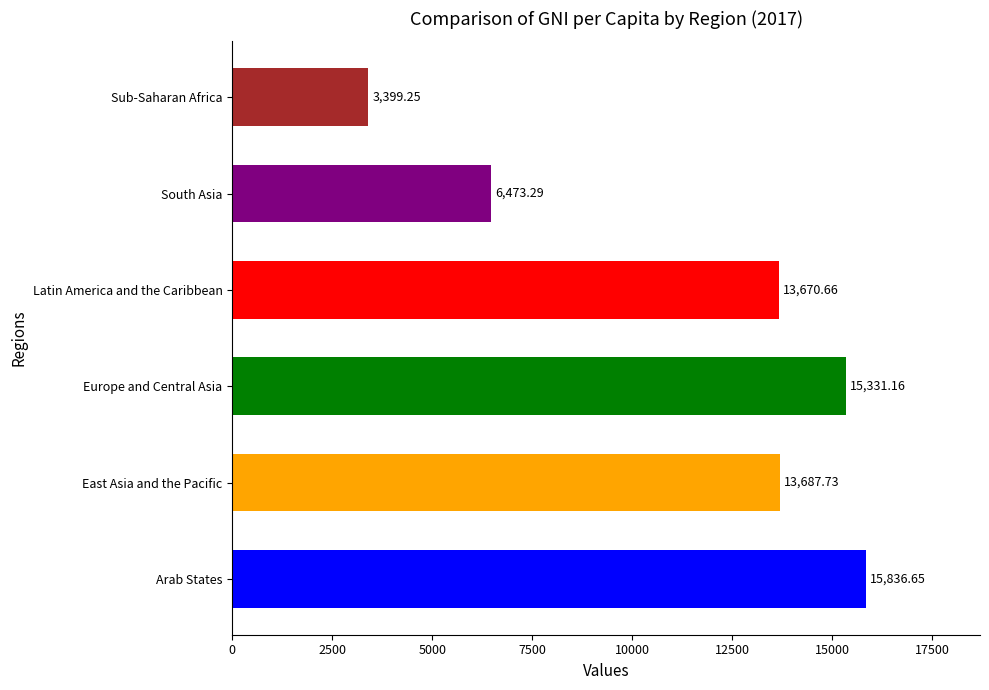

What is the ratio of the value at Latin America and the Caribbean to the value at Arab States?

0.9